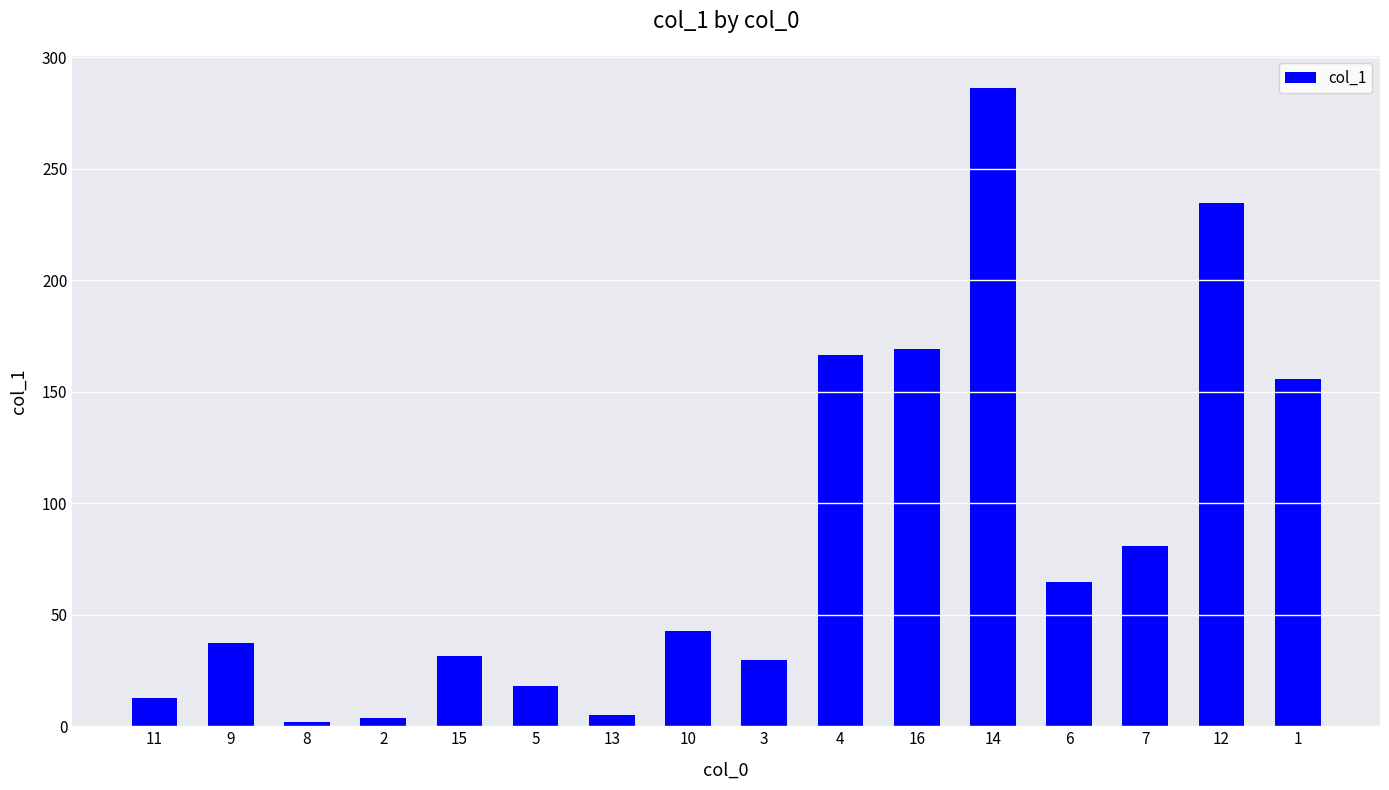

How many data points are less than 42?

8